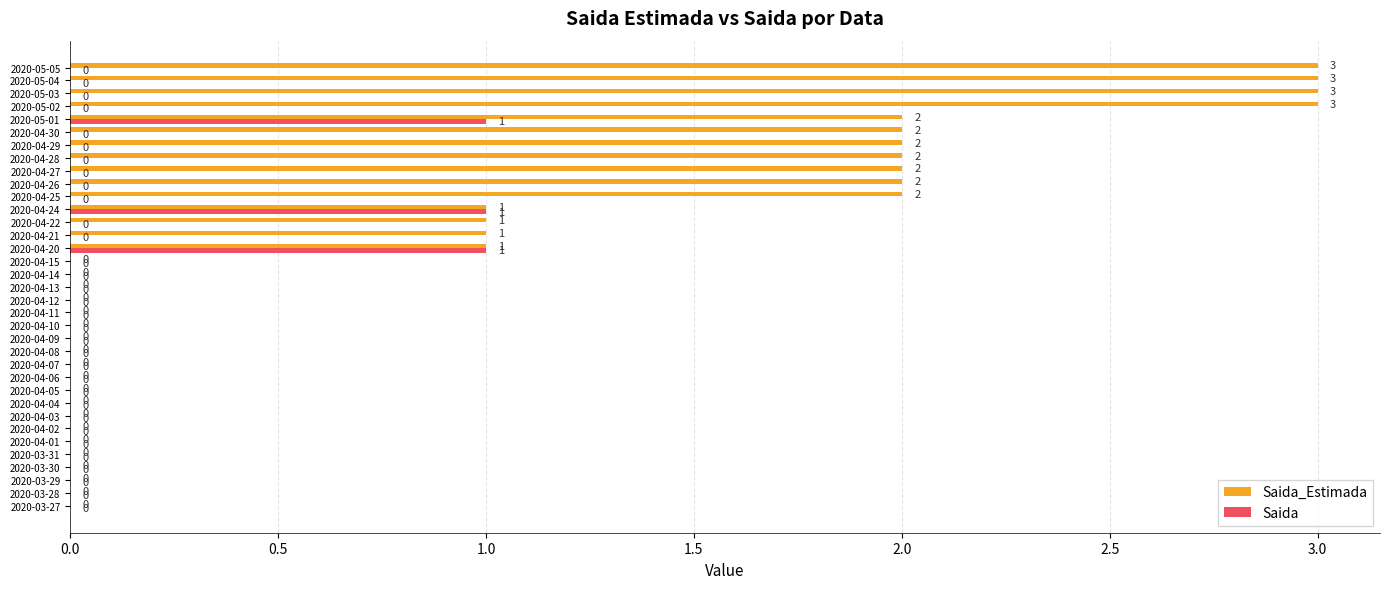

How many data points in Saida are above 0?

3